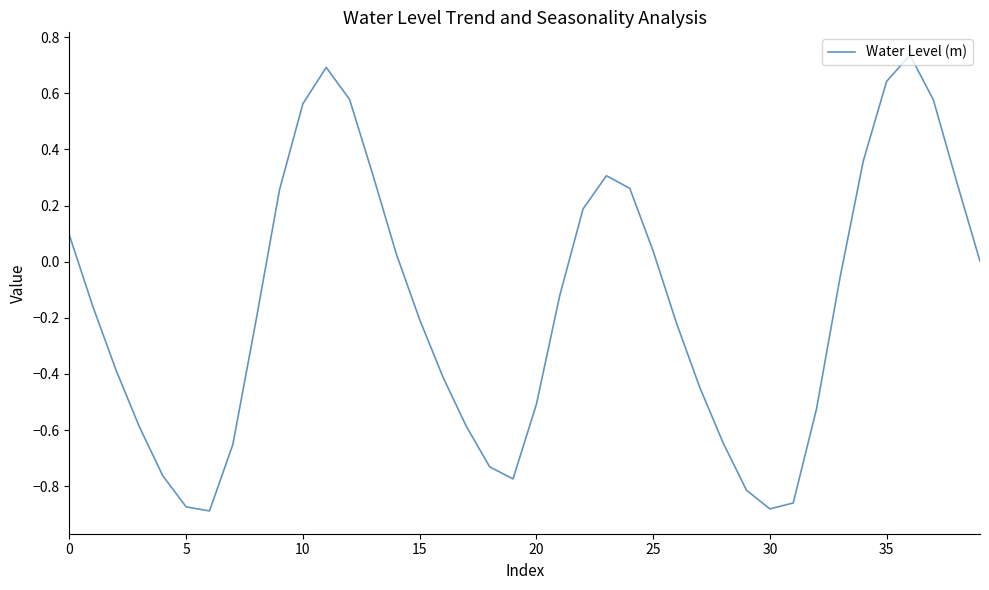

What is the sum of all values?

-6.4